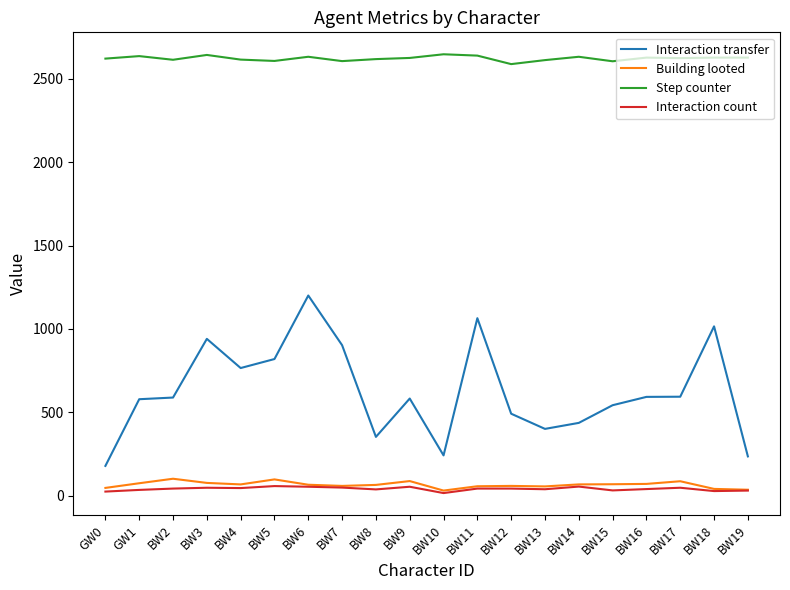

The value of Step counter at BW18 is 4639. True or false?

False